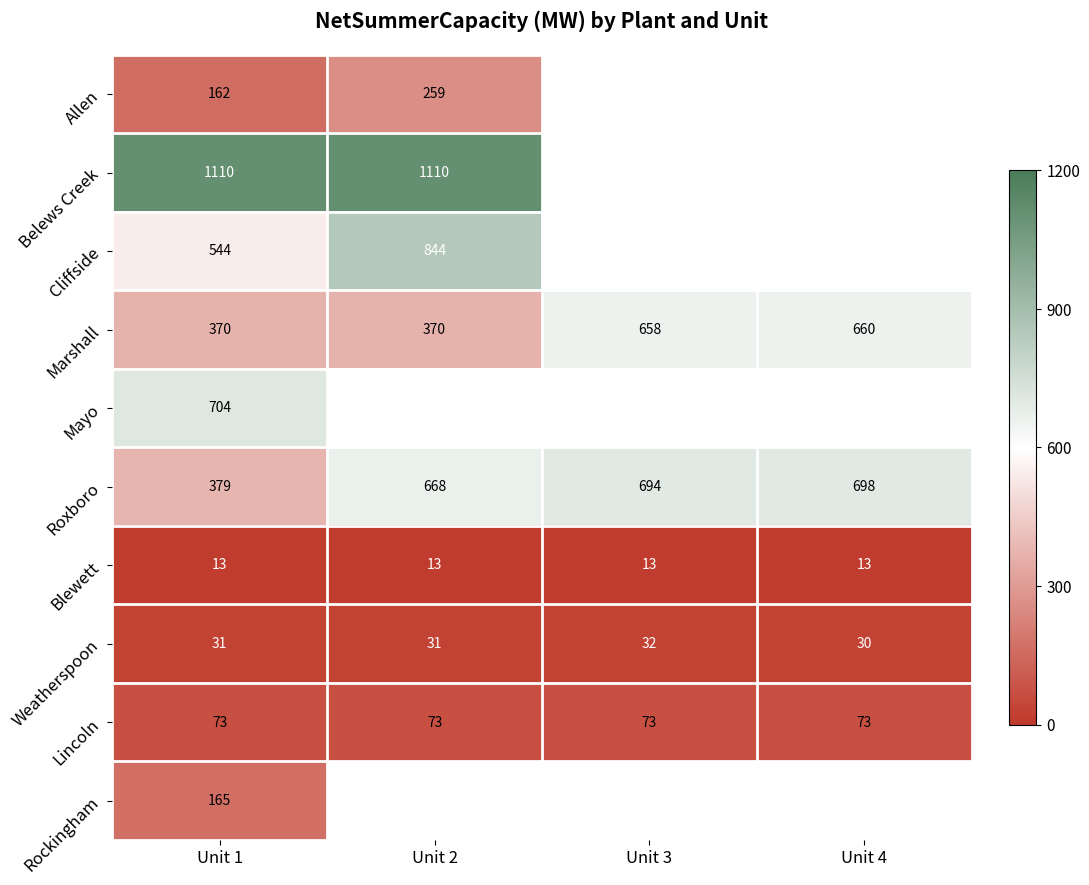

The value of Marshall at Unit 3 is 154.4. True or false?

False